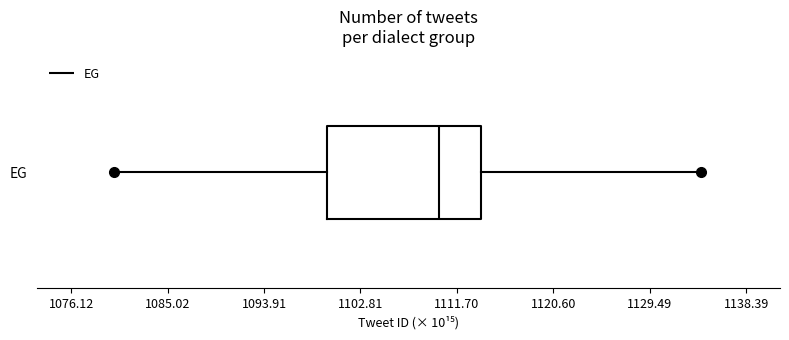

Read this box plot against the x-axis: the position of the median line, the range covered by the box, and the ends of both whiskers. The values are not printed on the chart, so give them approximately, as read against the axis.

median 1110, box 1100 to 1114, whiskers 1080 to 1134